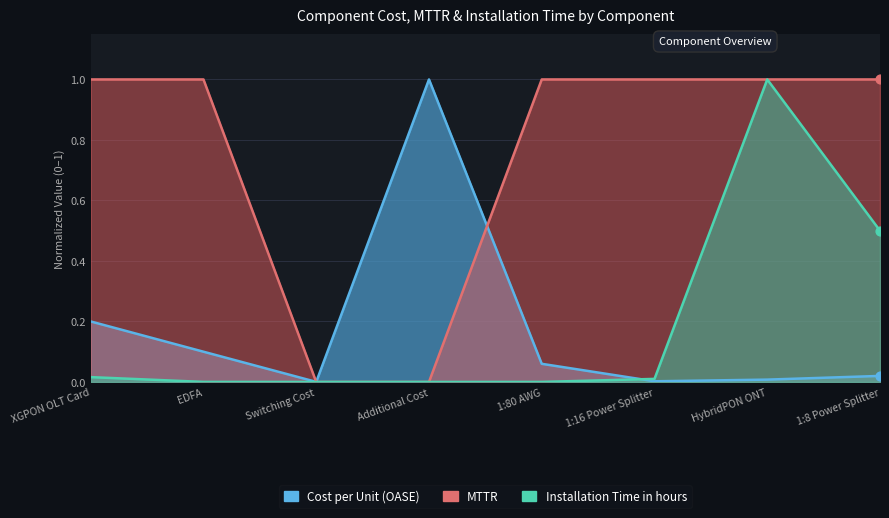

At how many categories does at least one series exceed 0?

8